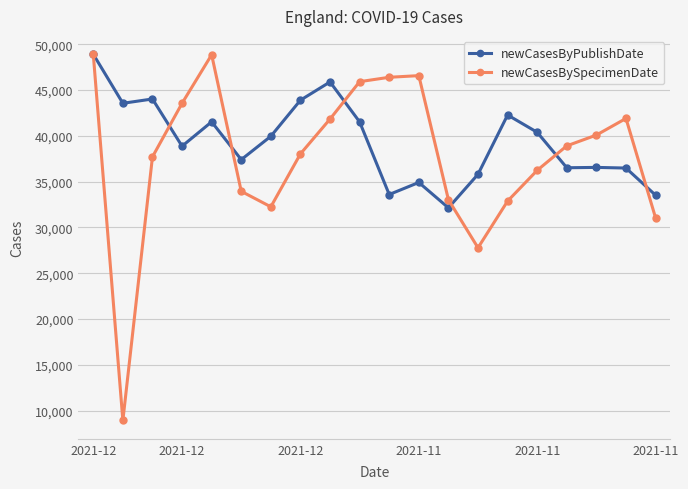

What is the greatest value displayed?

48908